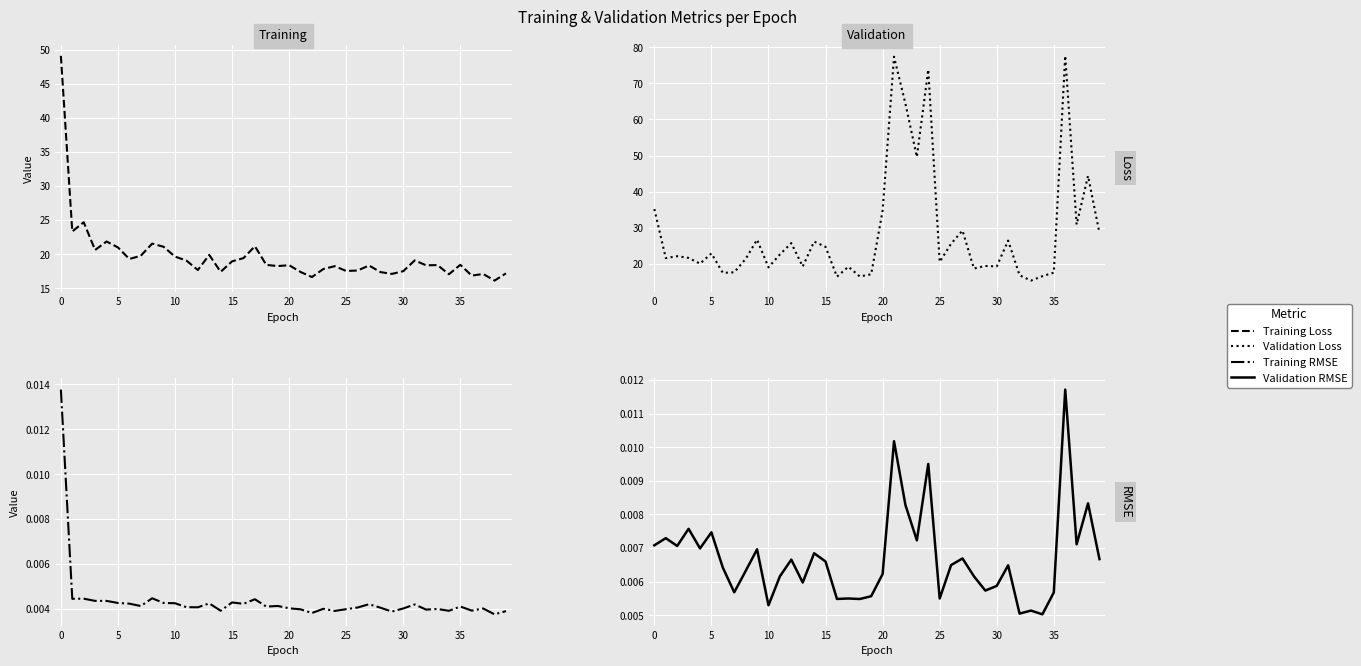

Is it true that Training RMSE equals 0.0 at 30?

False